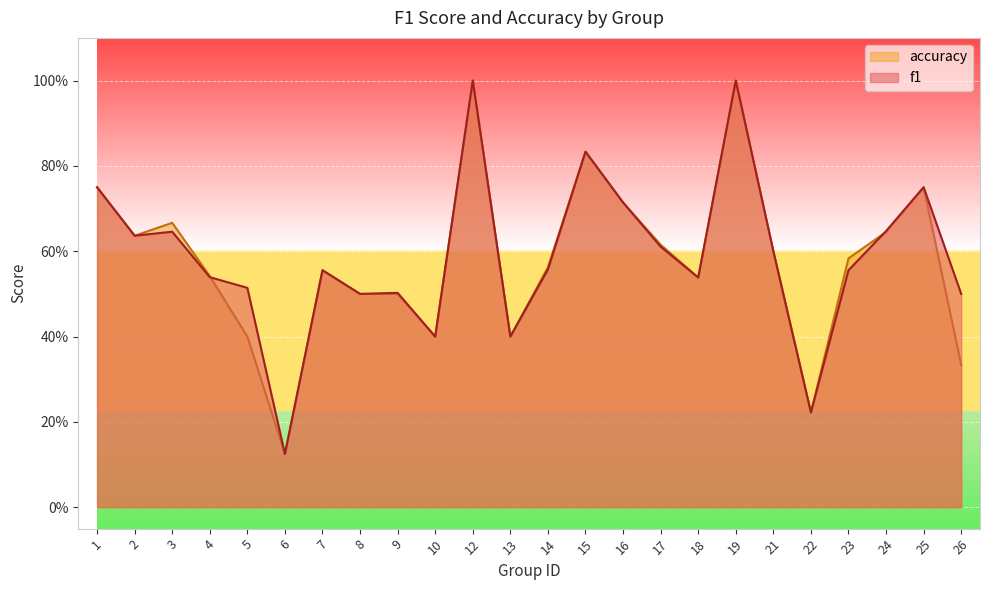

The value of accuracy at 1 is 0.8. True or false?

True